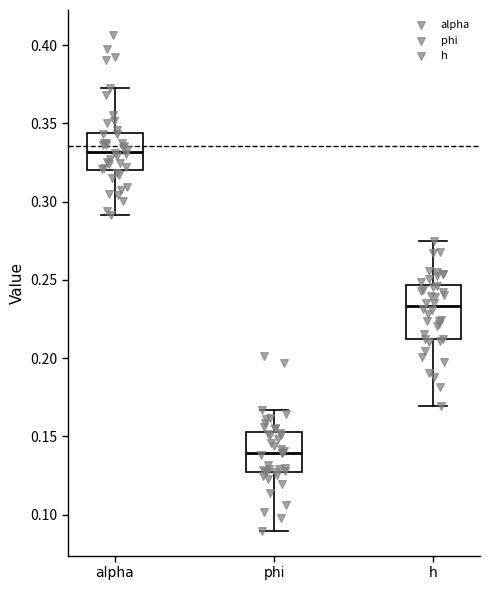

Reading left to right, read every box against the y-axis: the position of its median line, the range the box covers, and the ends of its whiskers. The values are not printed on the chart, so give them approximately, as read against the axis.

alpha: median 0.330, box 0.320 to 0.345, whiskers 0.290 to 0.375
phi: median 0.140, box 0.125 to 0.155, whiskers 0.090 to 0.165
h: median 0.235, box 0.210 to 0.245, whiskers 0.170 to 0.275